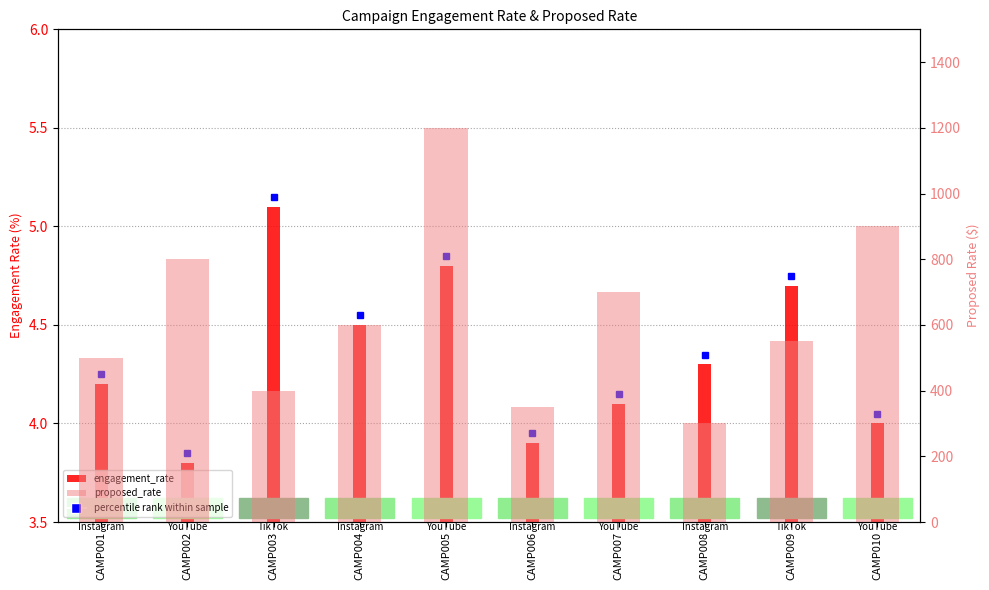

List the labels in order of engagement_rate value, smallest first.

CAMP002, CAMP006, CAMP010, CAMP007, CAMP001, CAMP008, CAMP004, CAMP009, CAMP005, CAMP003